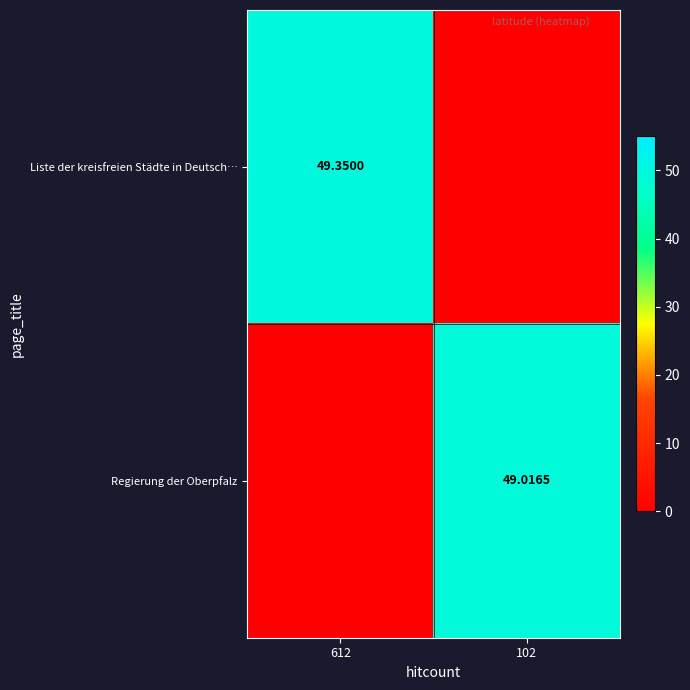

Is the value of Liste der kreisfreien Städte in Deutsch… at 612 greater than the value of Regierung der Oberpfalz at 102?

Yes